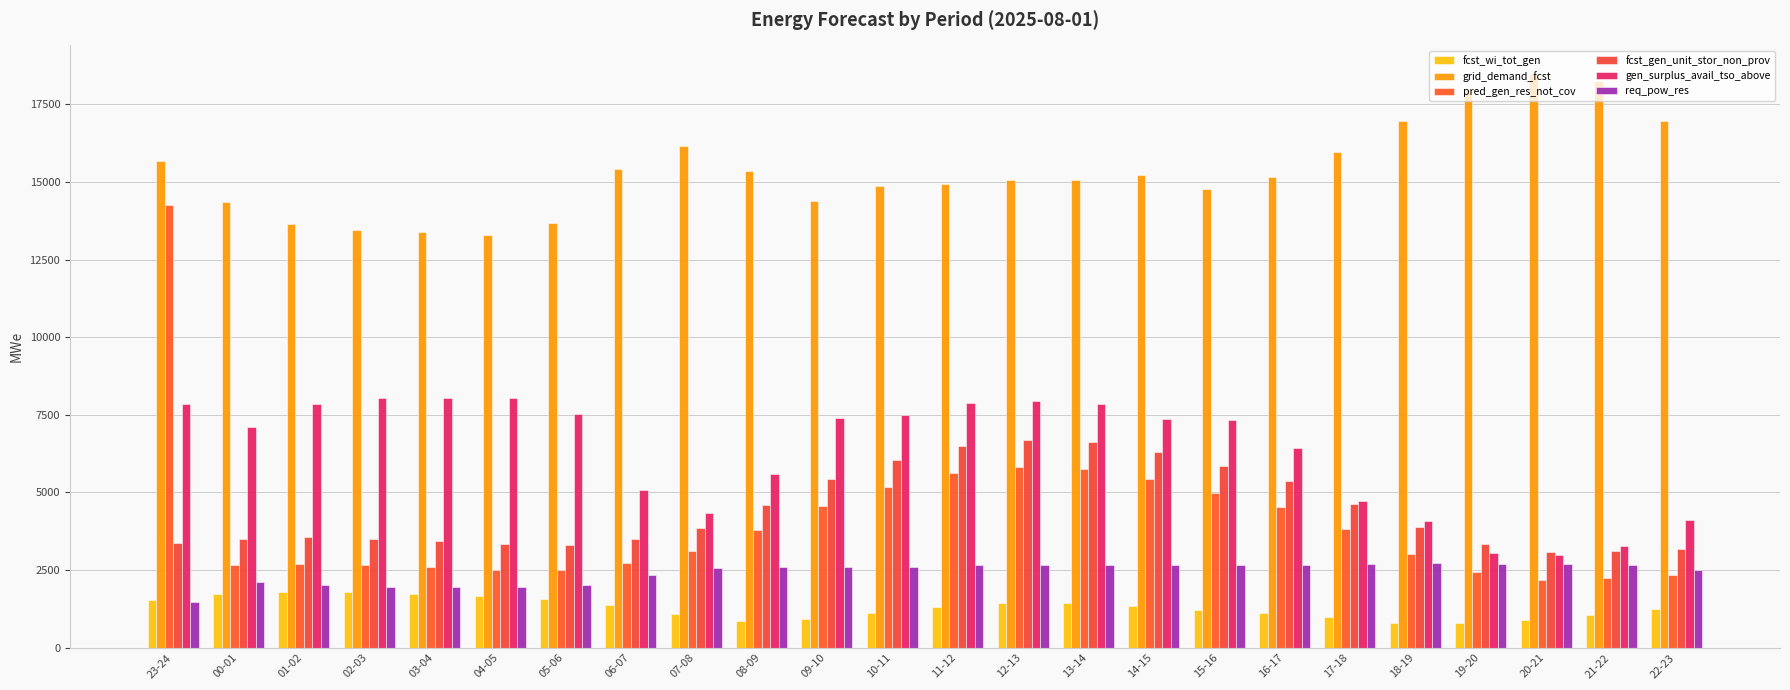

What is the spread (max minus min) of values at 16-17?

14029